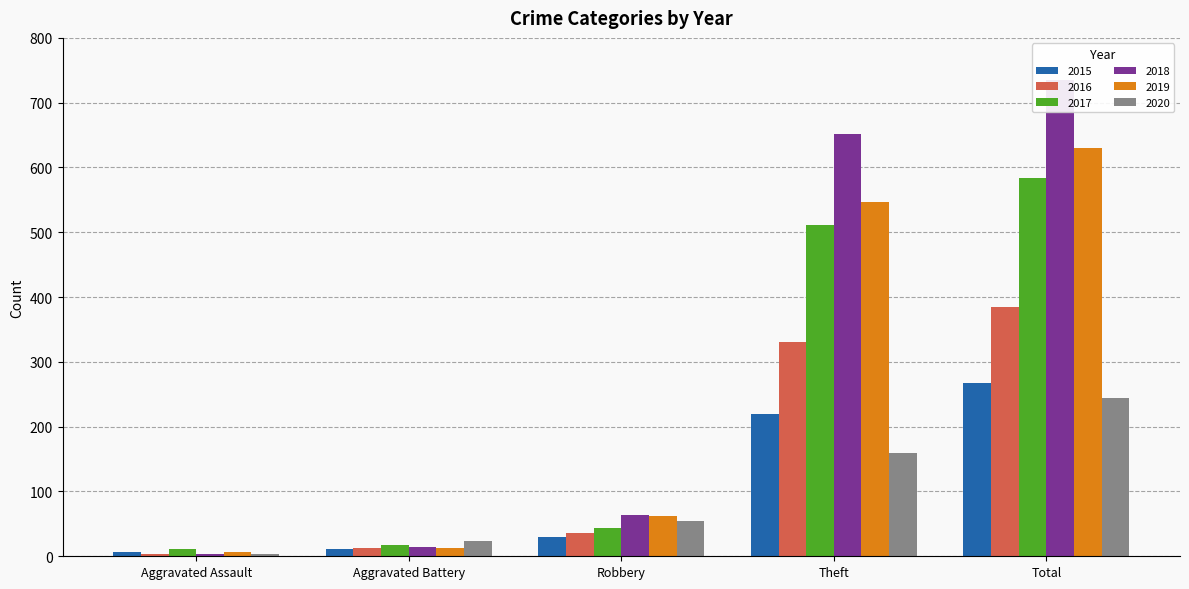

Reading right to left, transcribe all the data shown in this chart.

2015: Total=268	Theft=220	Robbery=30	Aggravated Battery=12	Aggravated Assault=6
2016: Total=385	Theft=331	Robbery=36	Aggravated Battery=13	Aggravated Assault=3
2017: Total=584	Theft=512	Robbery=43	Aggravated Battery=17	Aggravated Assault=11
2018: Total=735	Theft=651	Robbery=63	Aggravated Battery=15	Aggravated Assault=4
2019: Total=630	Theft=547	Robbery=62	Aggravated Battery=13	Aggravated Assault=7
2020: Total=244	Theft=160	Robbery=55	Aggravated Battery=23	Aggravated Assault=4